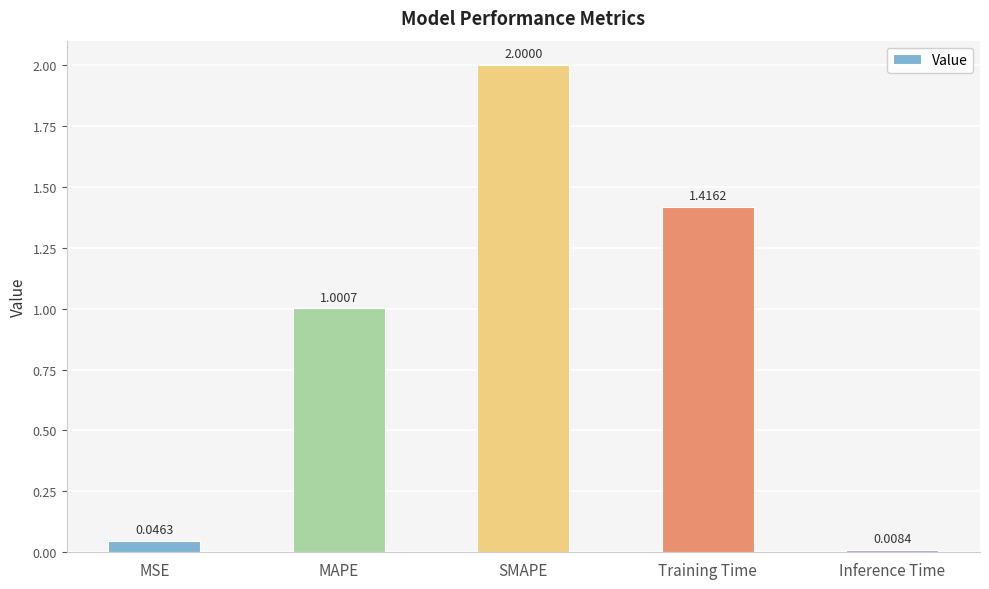

Which has a higher value, Inference Time or MSE?

MSE